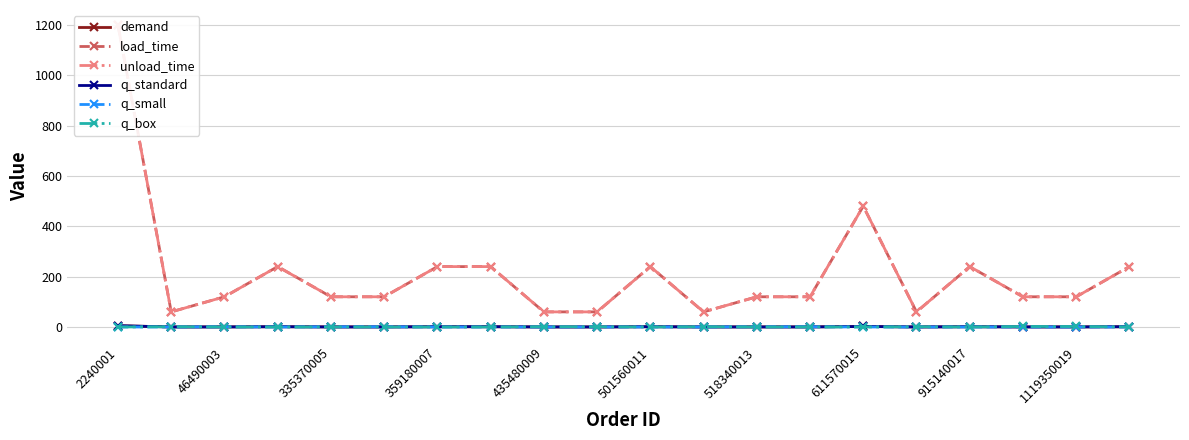

True or false: q_standard has more than 0 points higher than both neighbors.

True